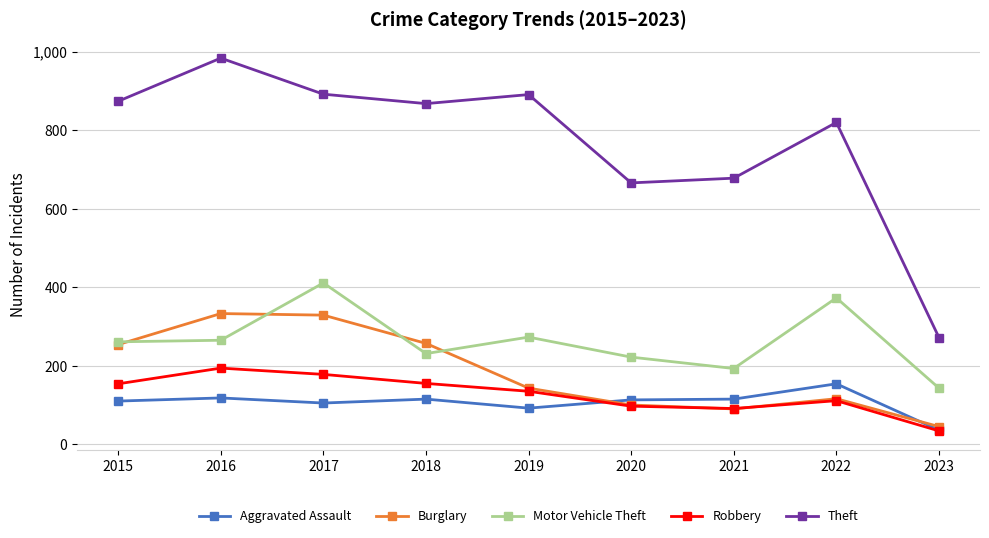

Between 2015 and 2022, which series saw the biggest shift?

Burglary